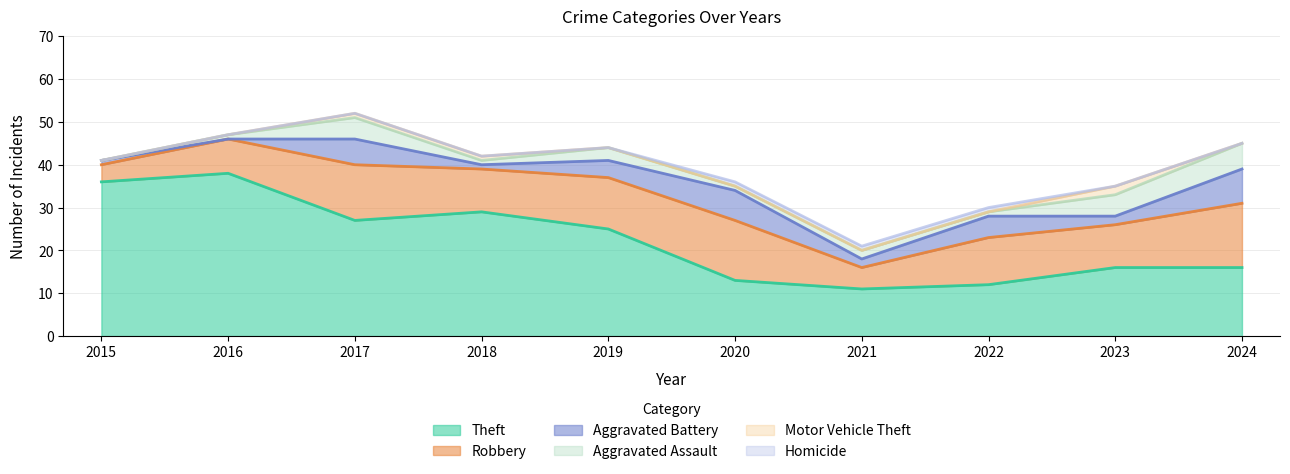

What is the total value across all series at 2022?

30